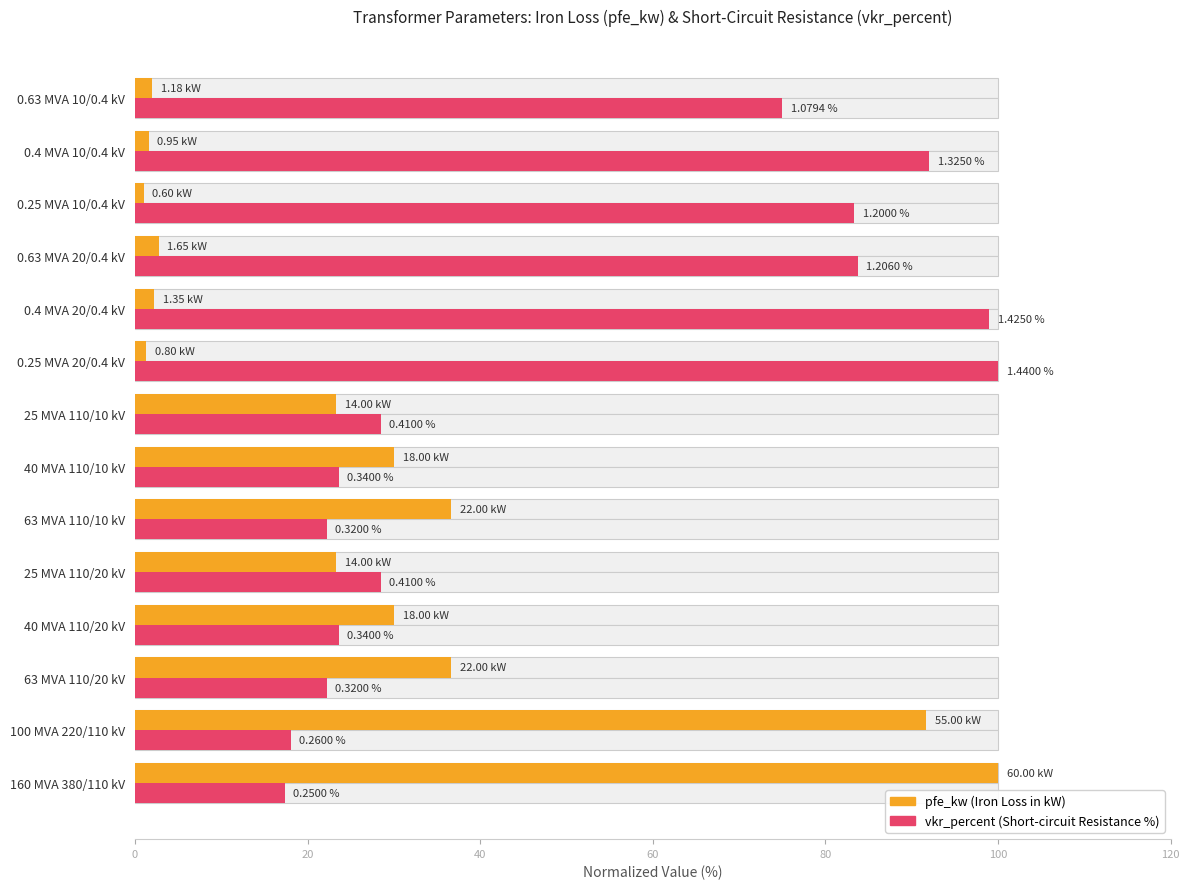

How many data points does each series have?

14